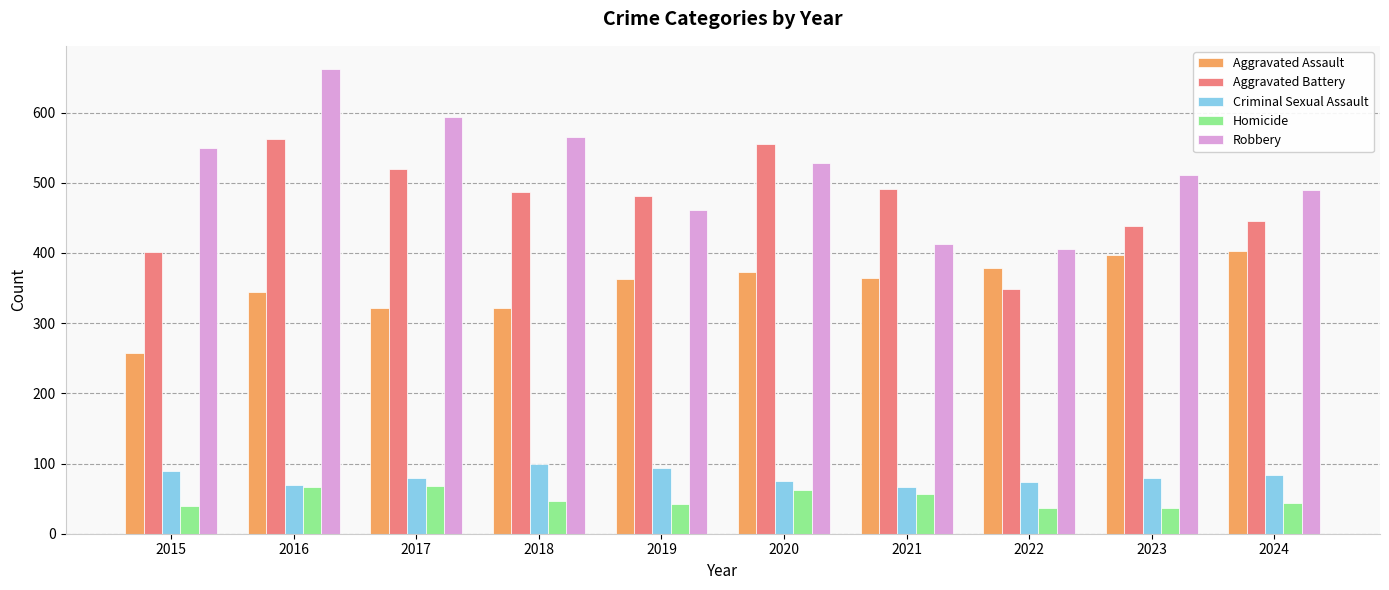

What are all the series names shown in the legend?

Aggravated Assault, Aggravated Battery, Criminal Sexual Assault, Homicide, Robbery